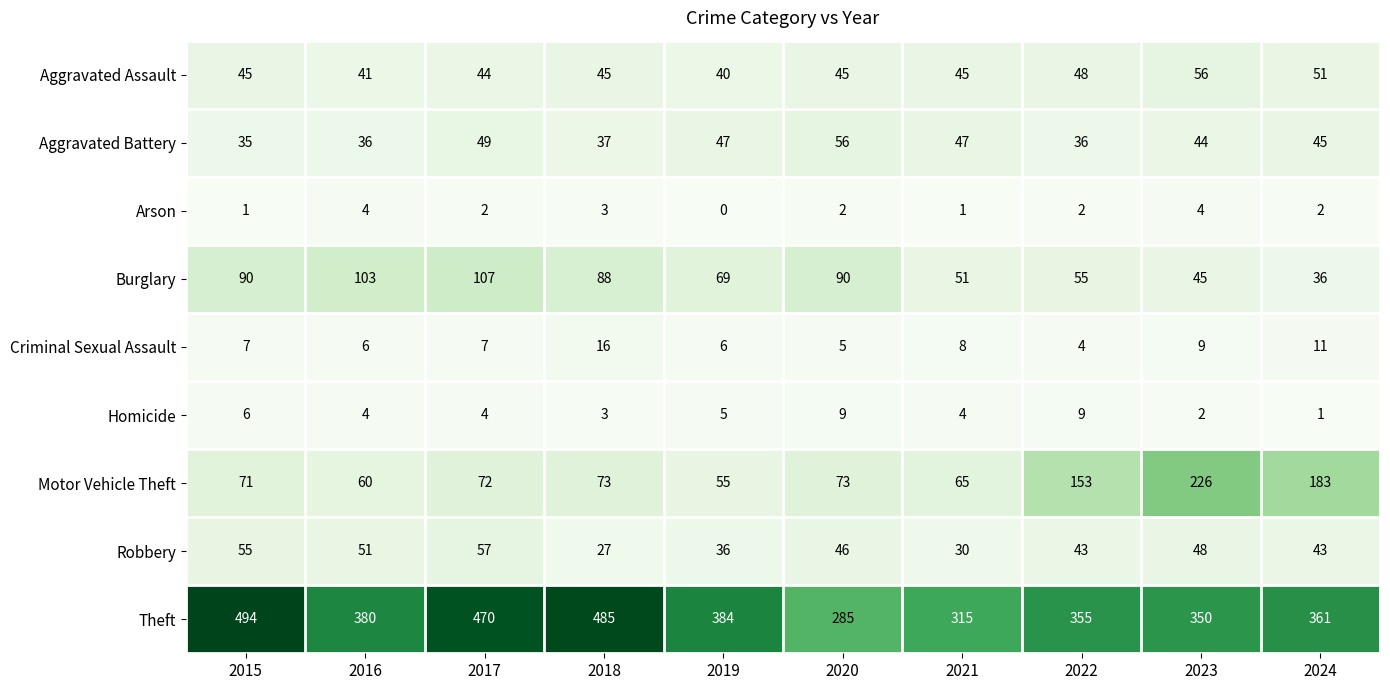

What is the total value across all series at 2018?

777